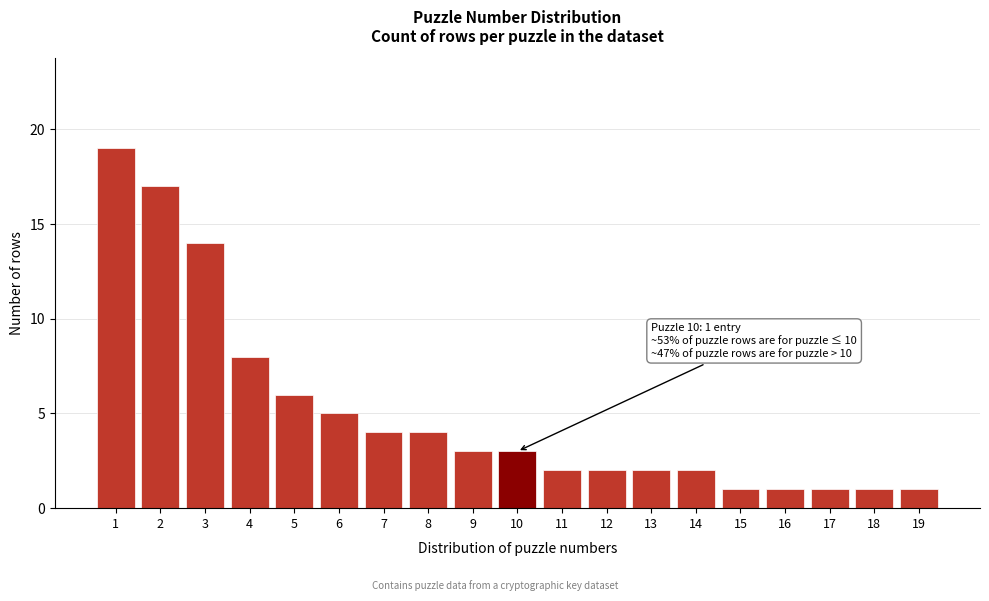

Reading left to right, transcribe all the data shown in this chart.

1=19	2=17	3=14	4=8	5=6	6=5	7=4	8=4	9=3	10=3	11=2	12=2	13=2	14=2	15=1	16=1	17=1	18=1	19=1